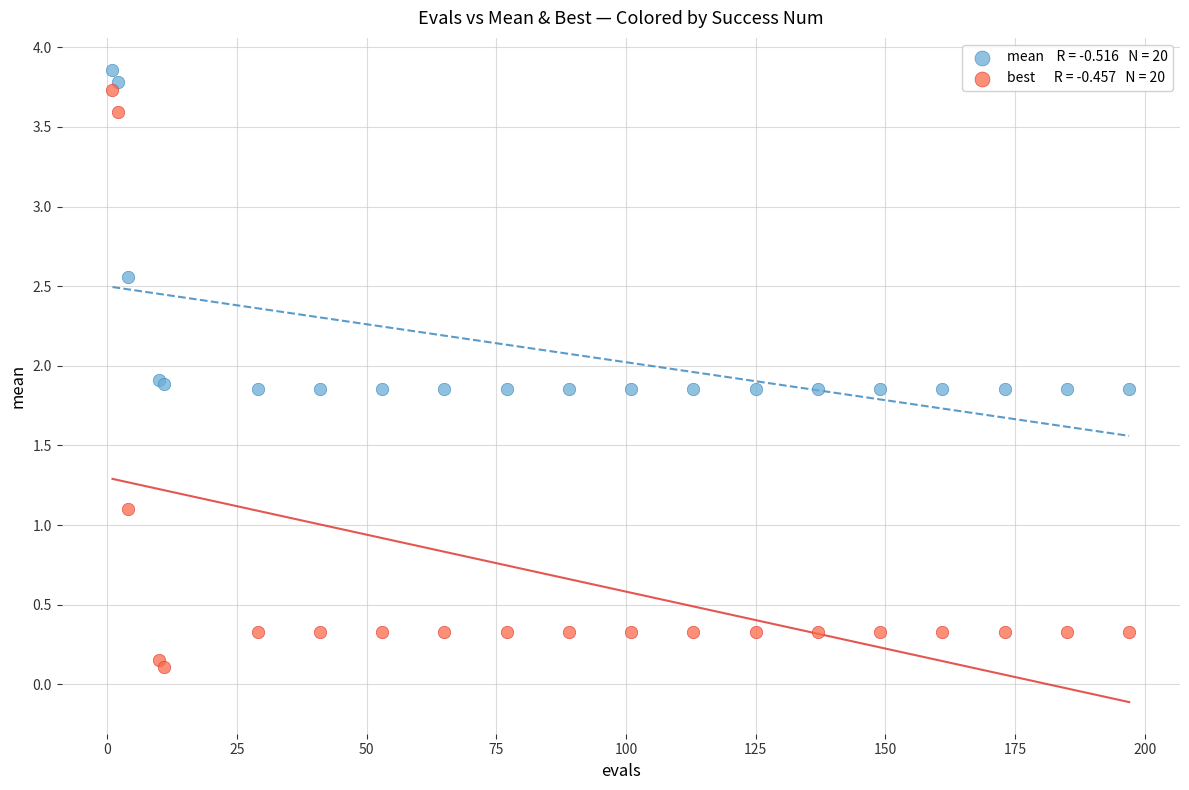

Across all series, what Y value is closest to 1?

1.1